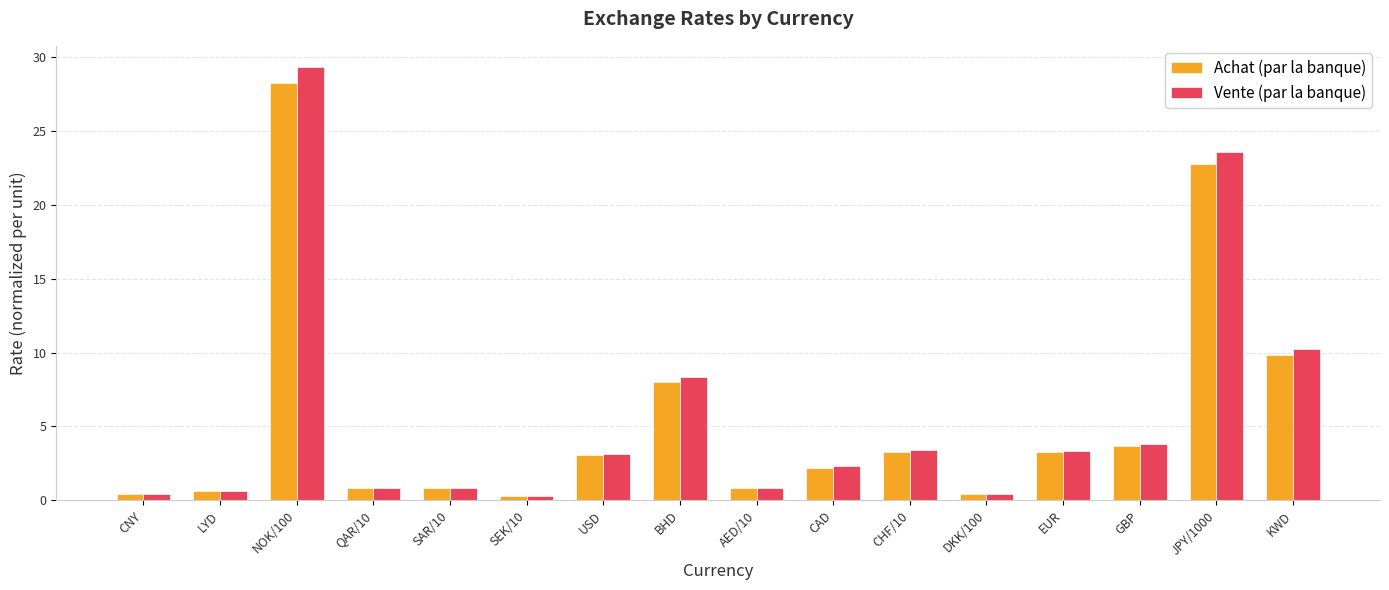

What is the smallest value displayed?

0.3